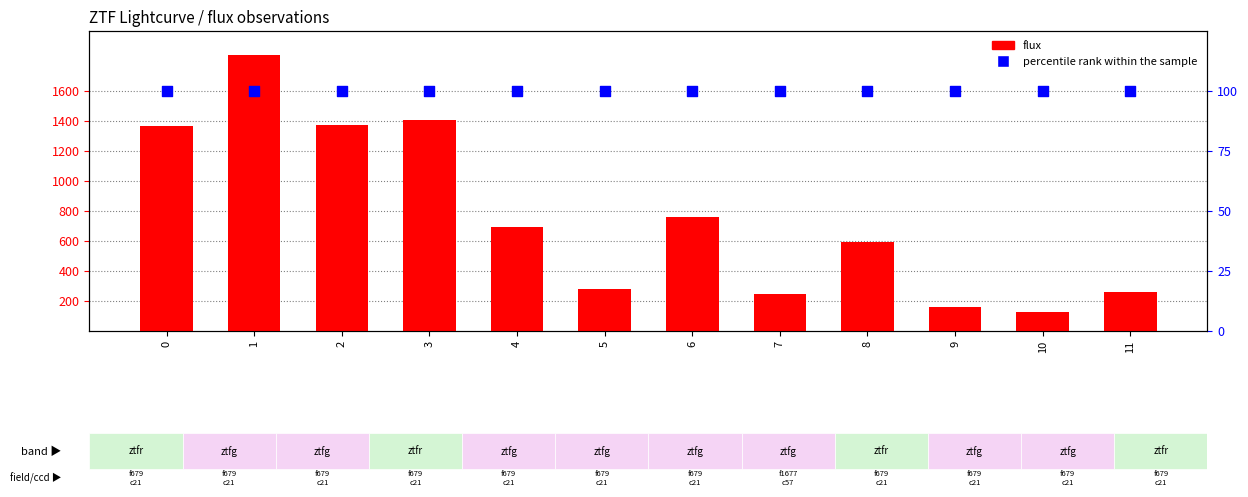

At how many categories does at least one series exceed 292?

7